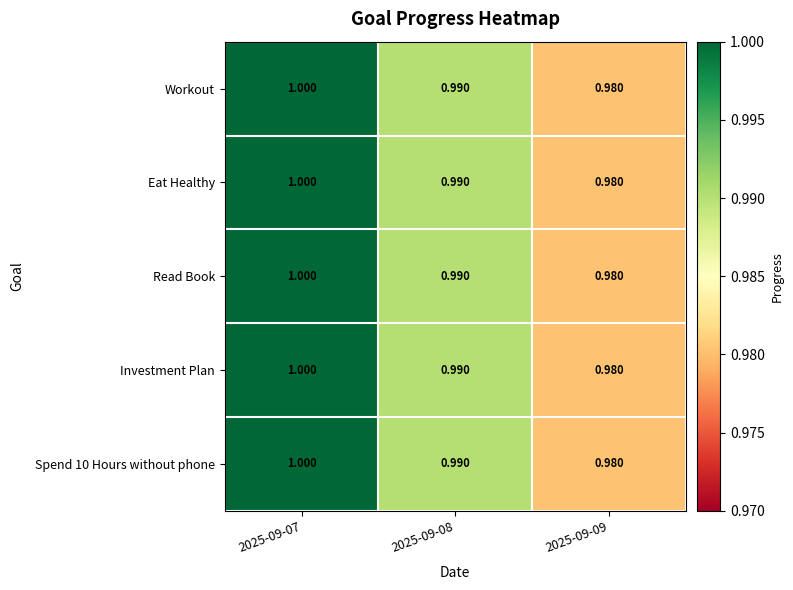

Is the value of Spend 10 Hours without phone at 2025-09-09 greater than the value of Read Book at 2025-09-08?

No